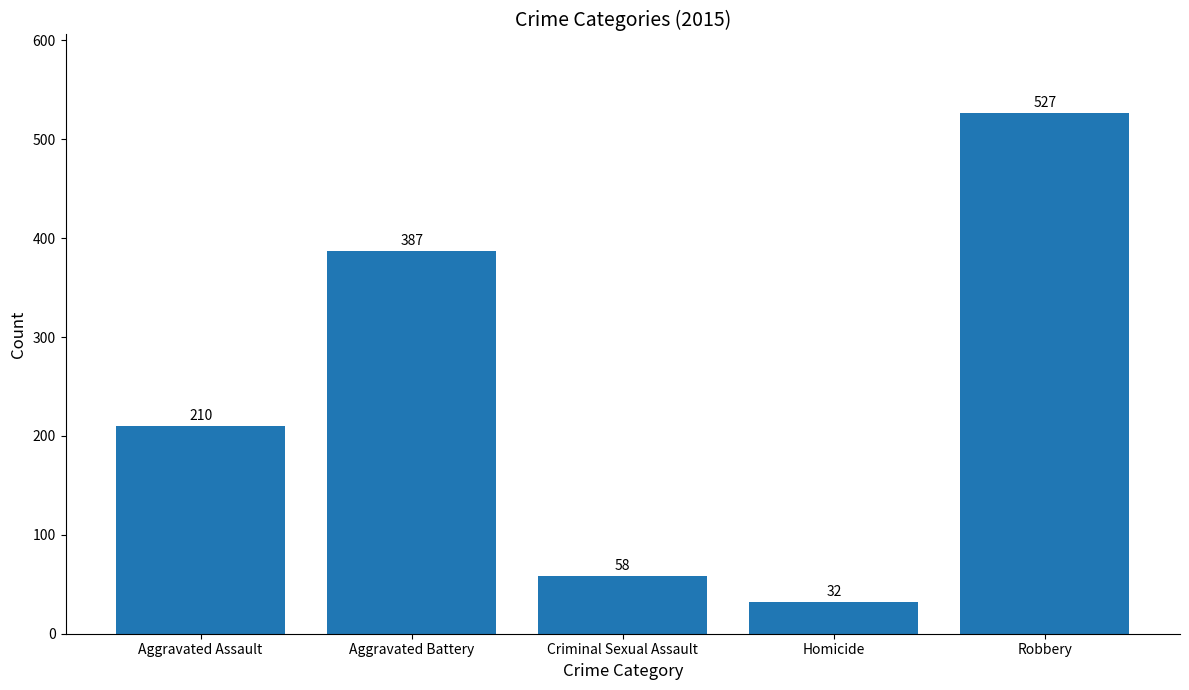

What is the change in value from Aggravated Assault to Criminal Sexual Assault?

-152